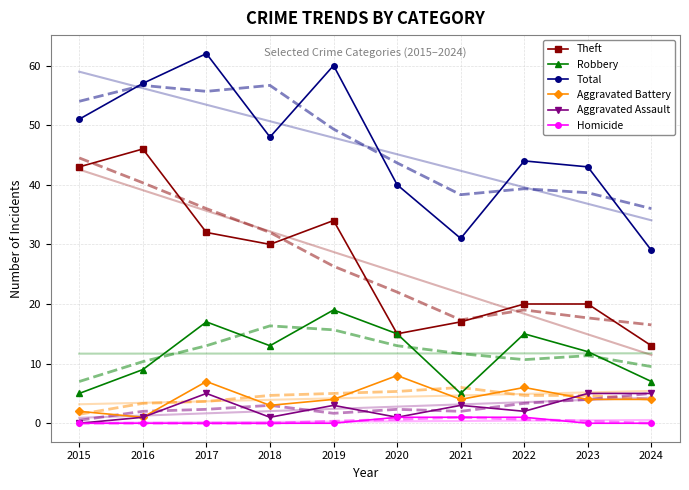

How many values in the Aggravated Assault series exceed 3?

3